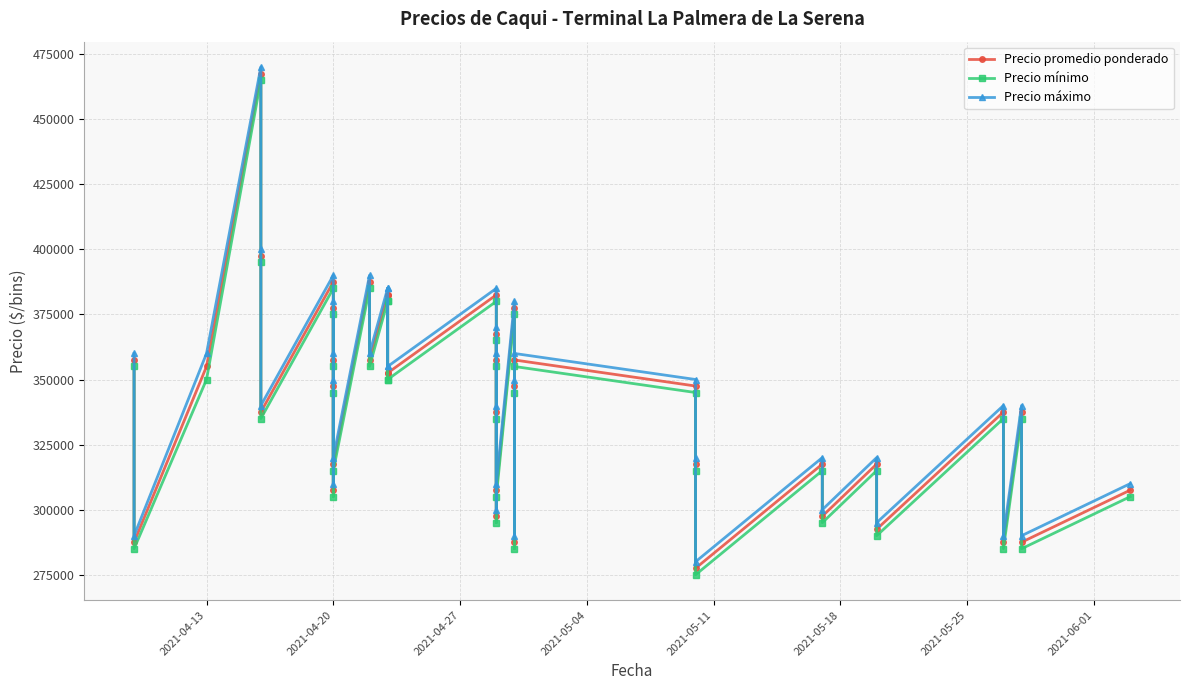

At which label does Precio promedio ponderado first exceed 347500?

2021-04-13